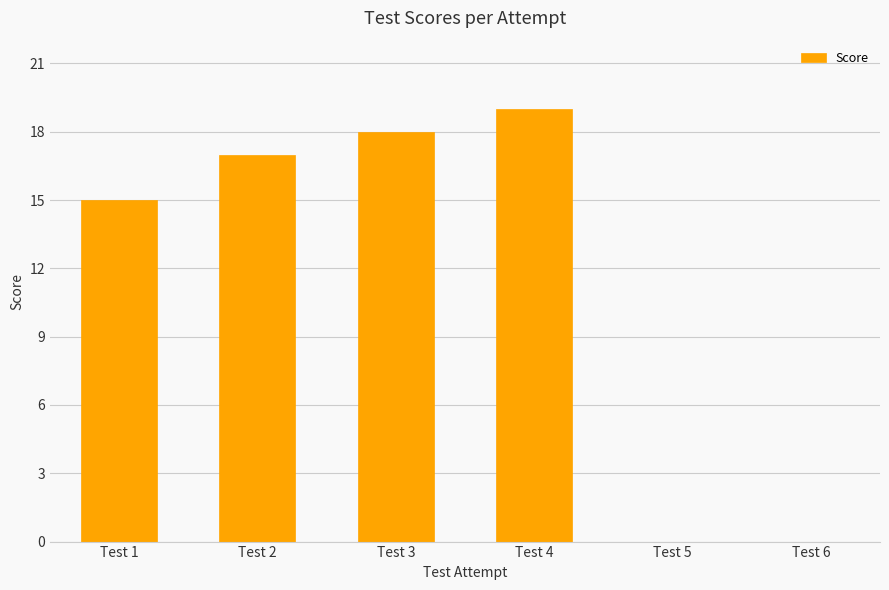

Are the bars horizontal?

No